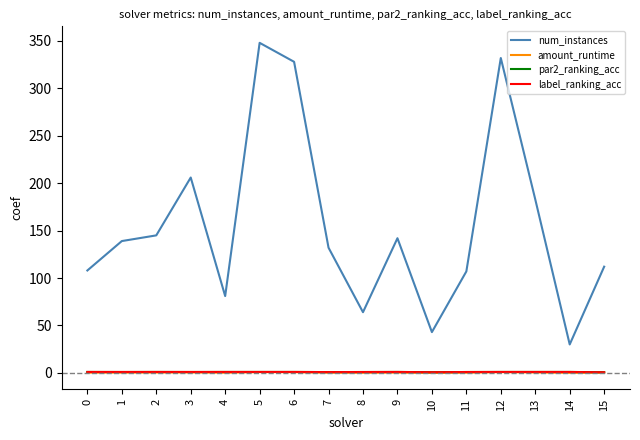

Which series has the largest range (max minus min)?

num_instances